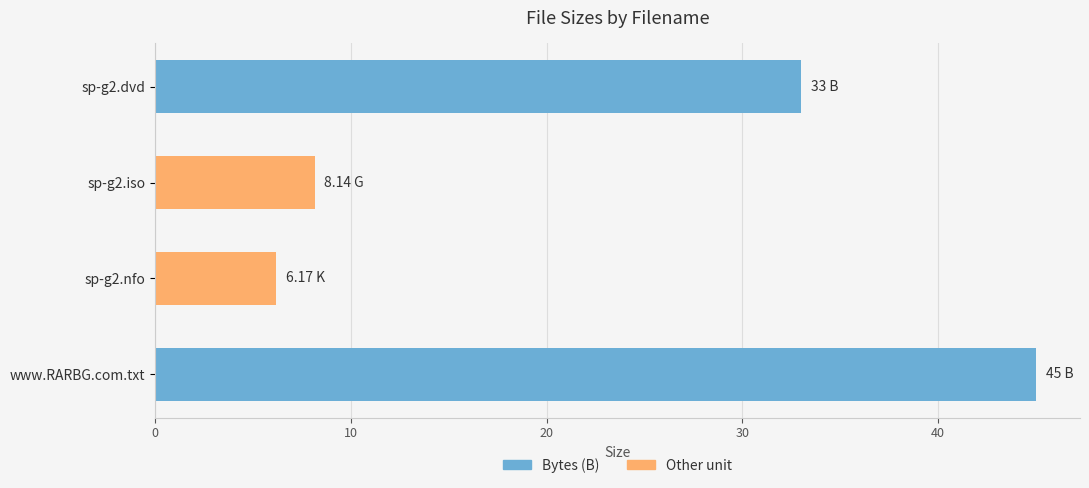

What is the sum of the values at www.RARBG.com.txt and sp-g2.nfo?

51.2